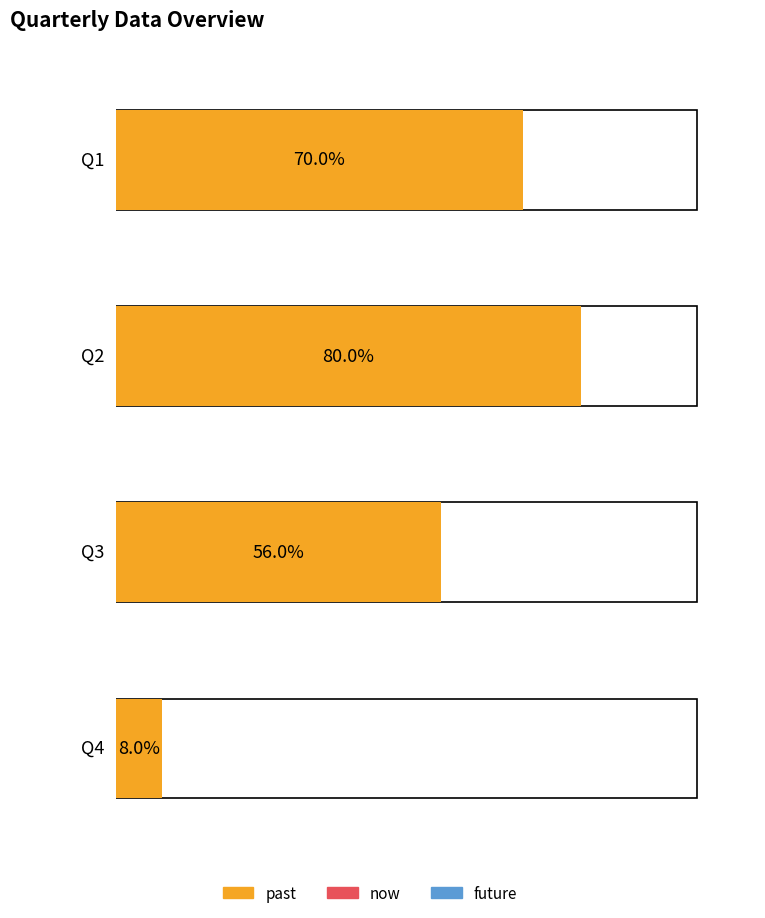

Which series has the widest spread of values?

past